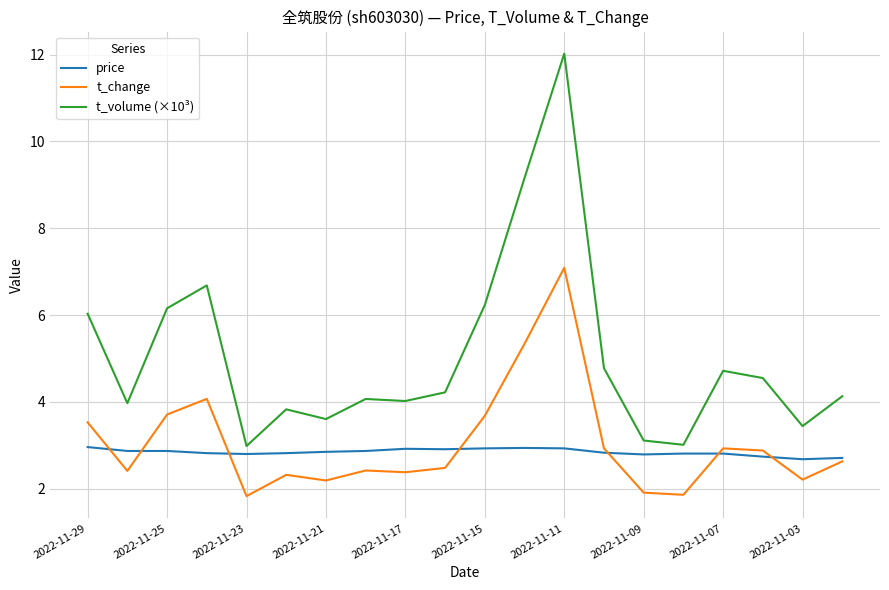

What is the maximum value shown in the chart?

12.0